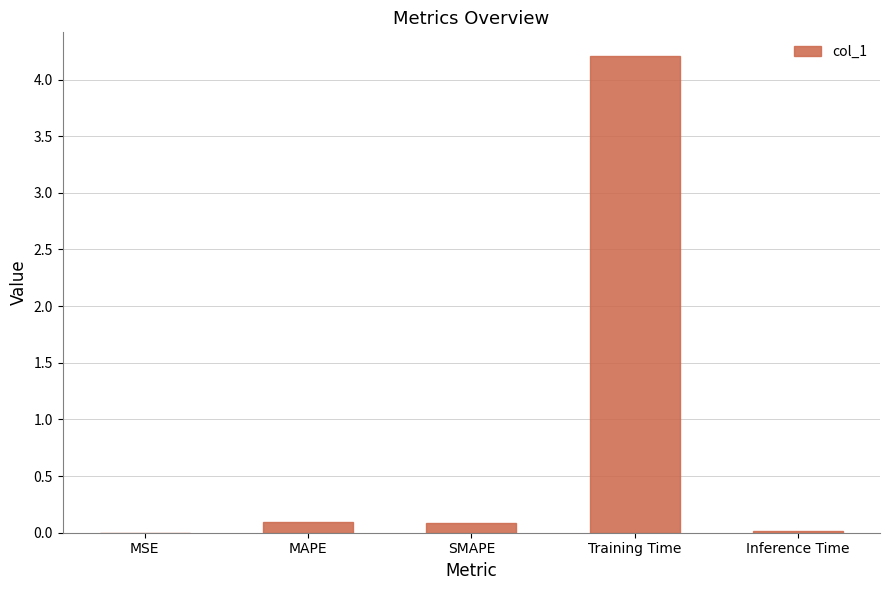

What is the sum of the values at SMAPE and Training Time?

4.3